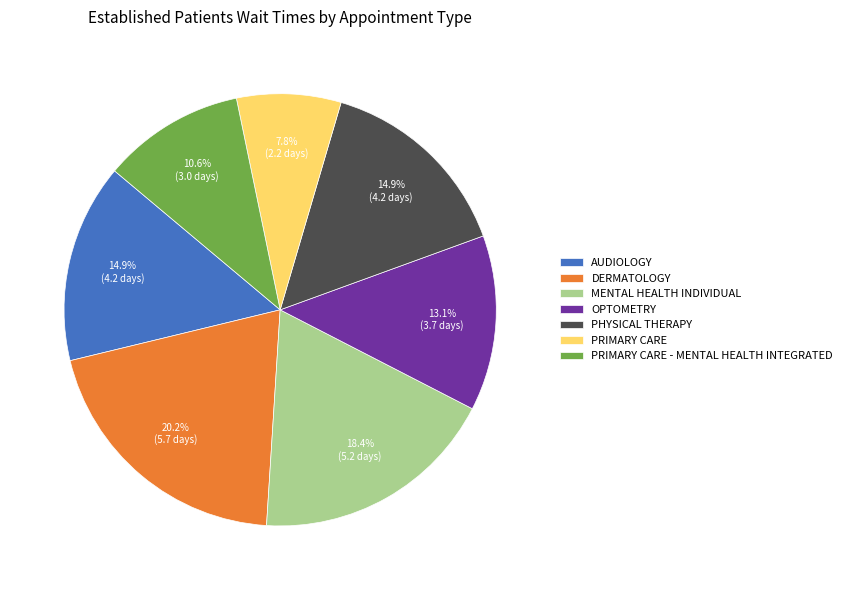

What portion of the pie excludes MENTAL HEALTH INDIVIDUAL?

81.6%